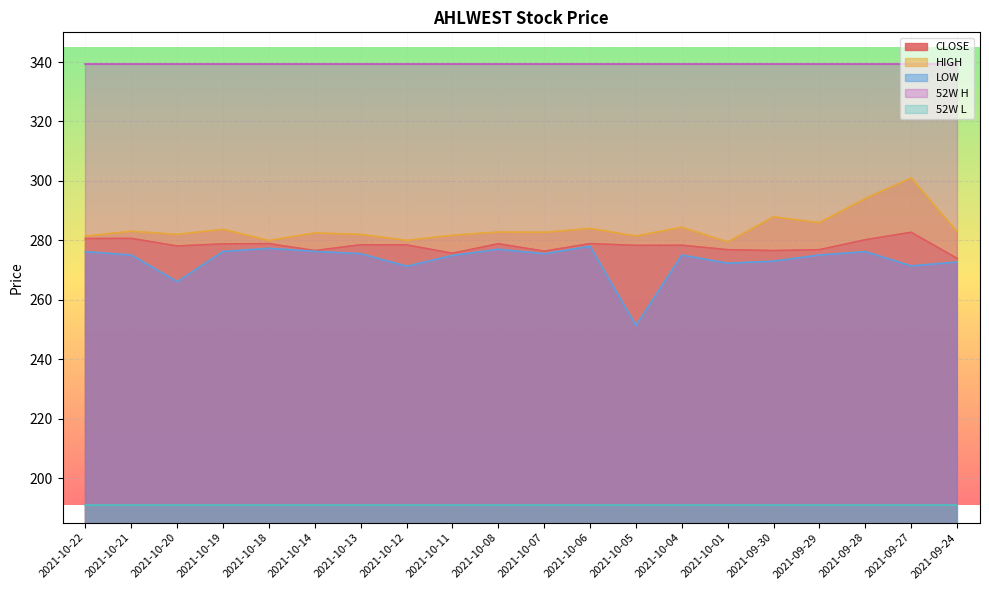

At which label is HIGH closest to 290?

2021-09-30